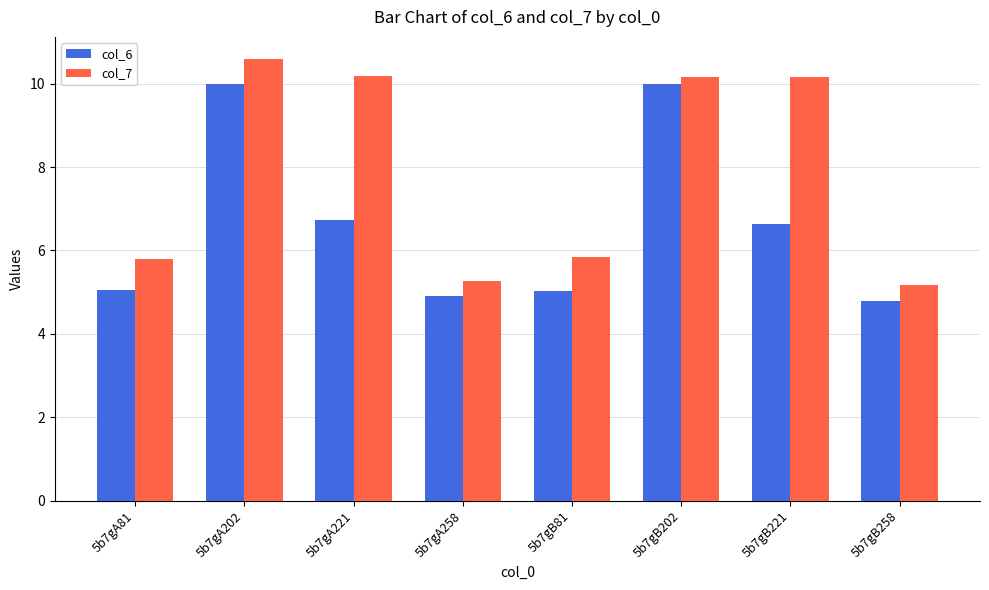

Which category has the highest value across all series?

5b7gA202